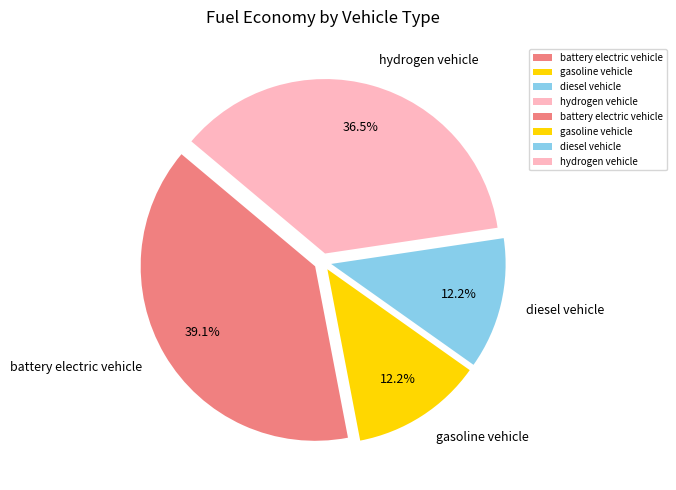

What percentage is the diesel vehicle slice, to the nearest percent?

12%